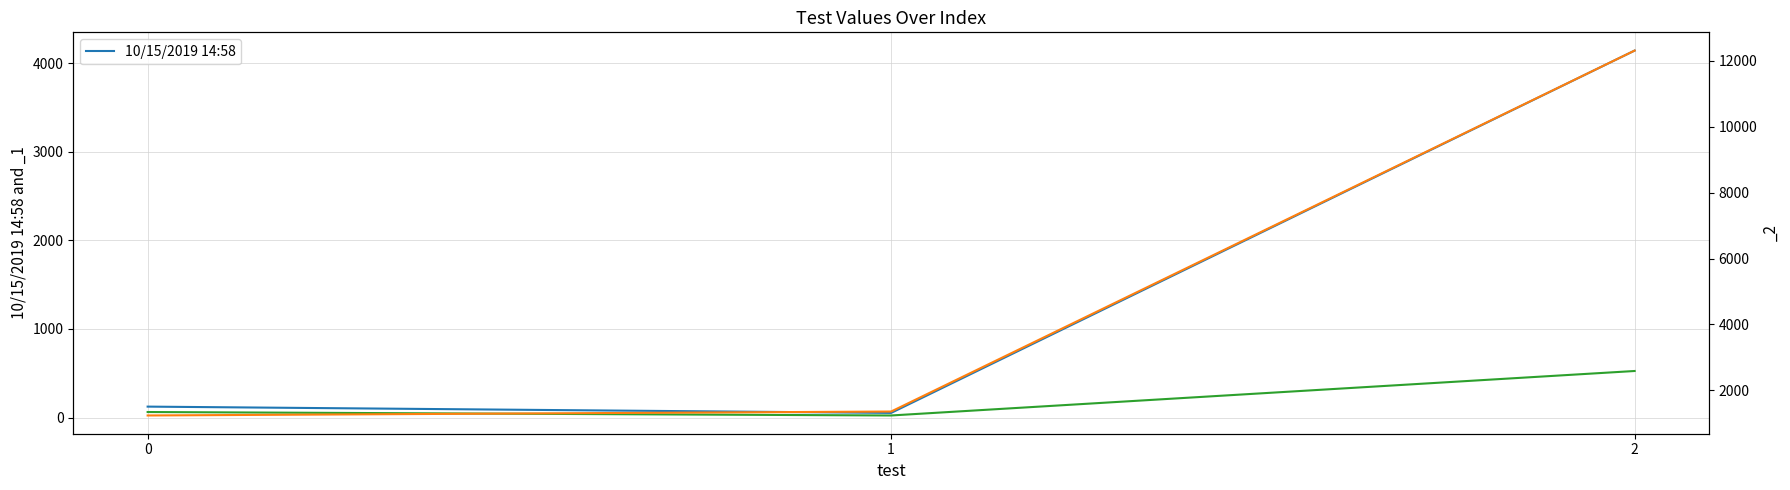

At which label does the data first exceed 123?

2